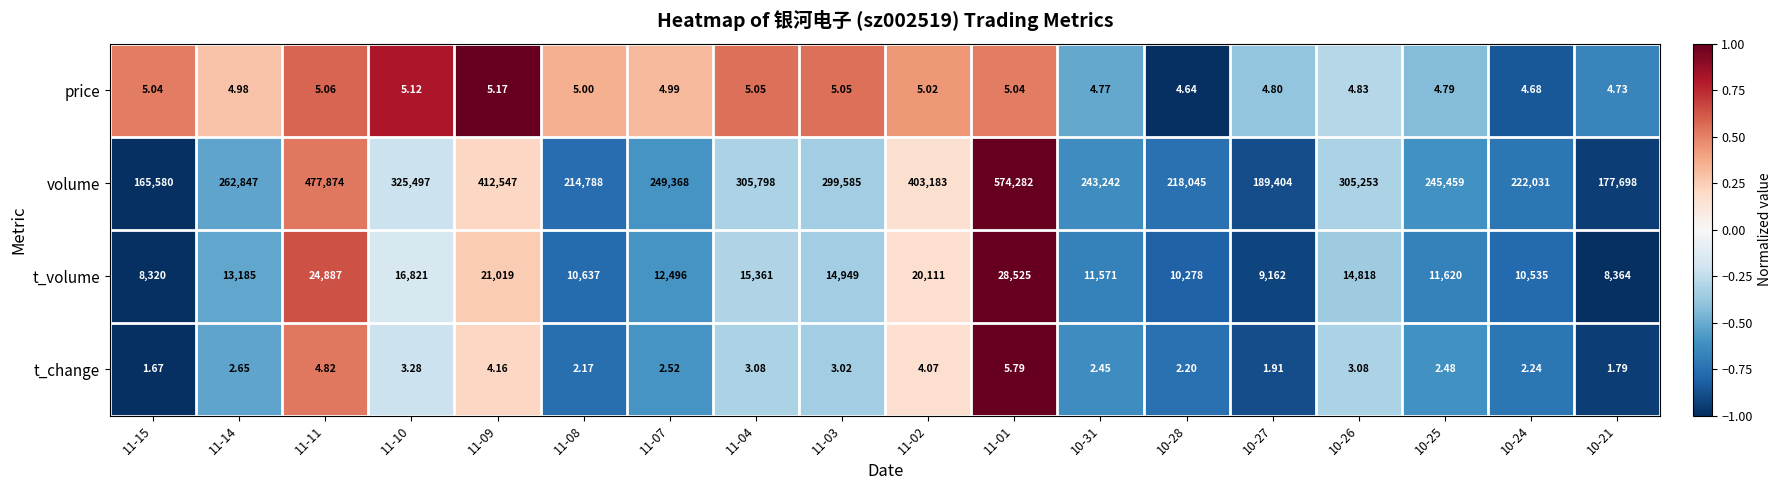

Which series has the largest total across all categories?

volume